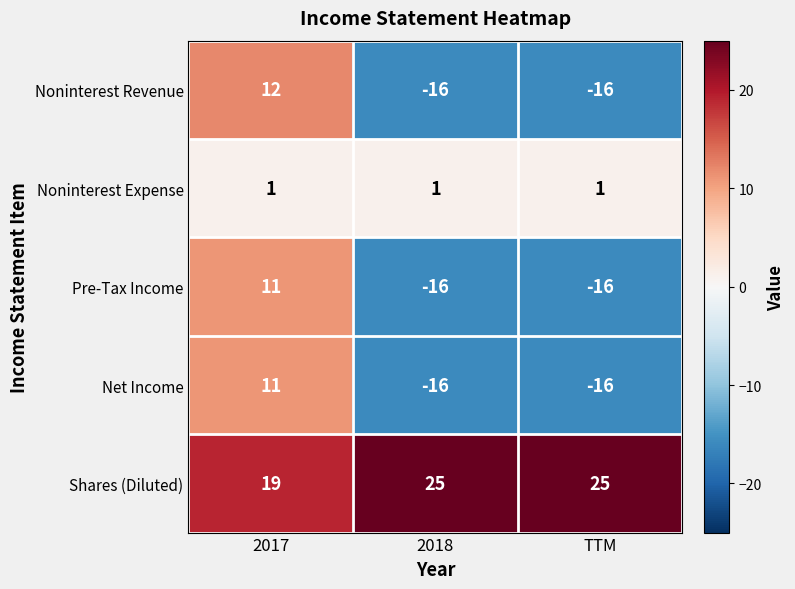

What is the highest value of the Pre-Tax Income series?

11